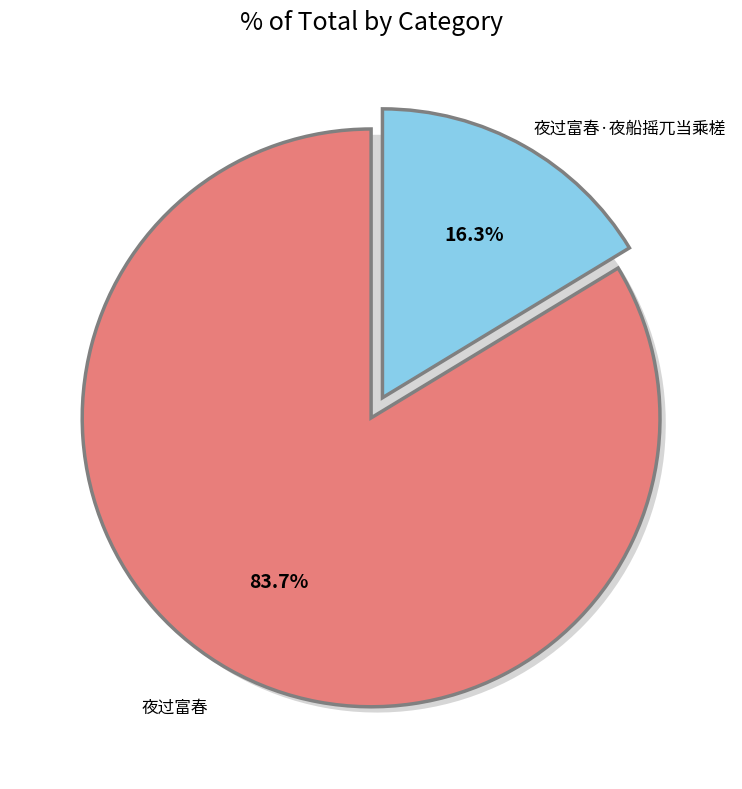

Do 夜过富春 and 夜过富春·夜船摇兀当乘槎 together represent more than half of the pie?

Yes